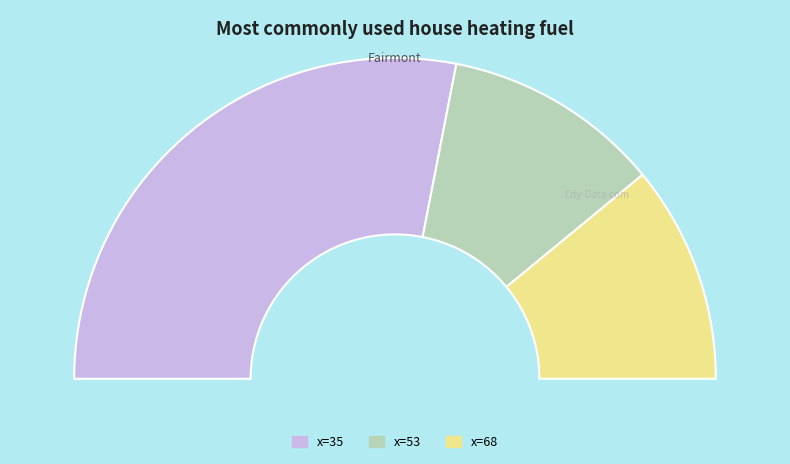

Rank the categories by value from lowest to highest.

53, 68, 35